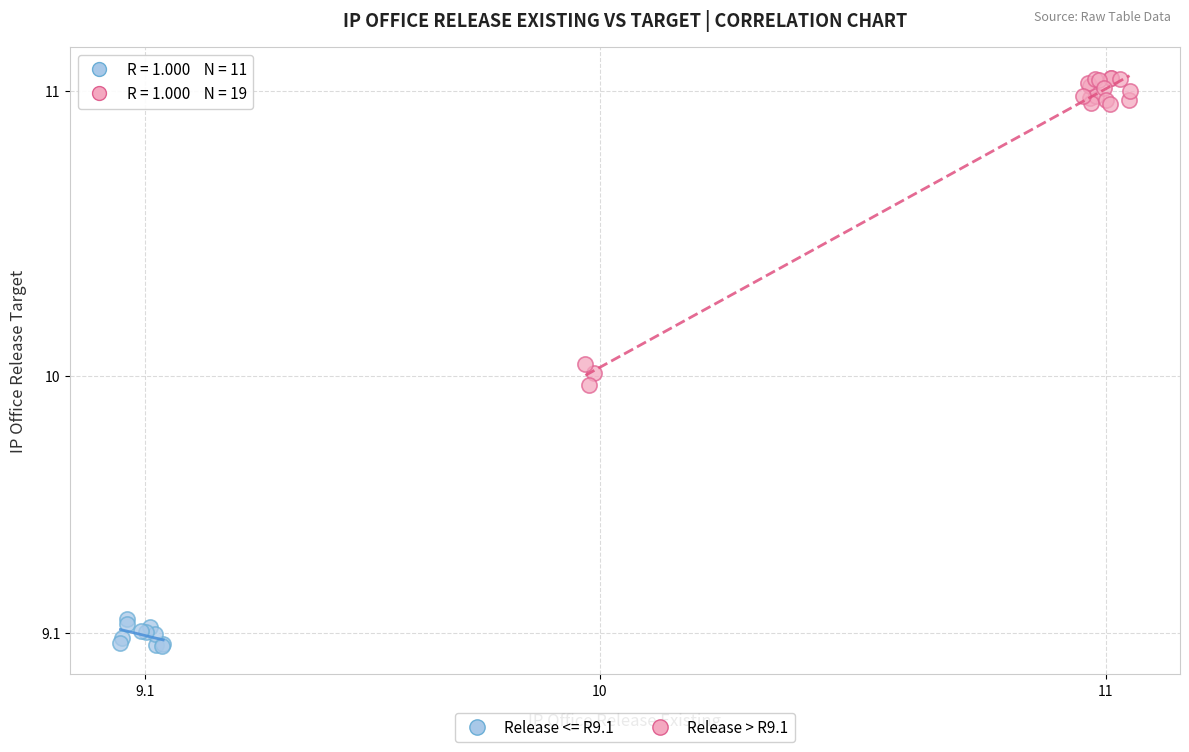

Which series has the largest Y range (max minus min)?

Release > R9.1